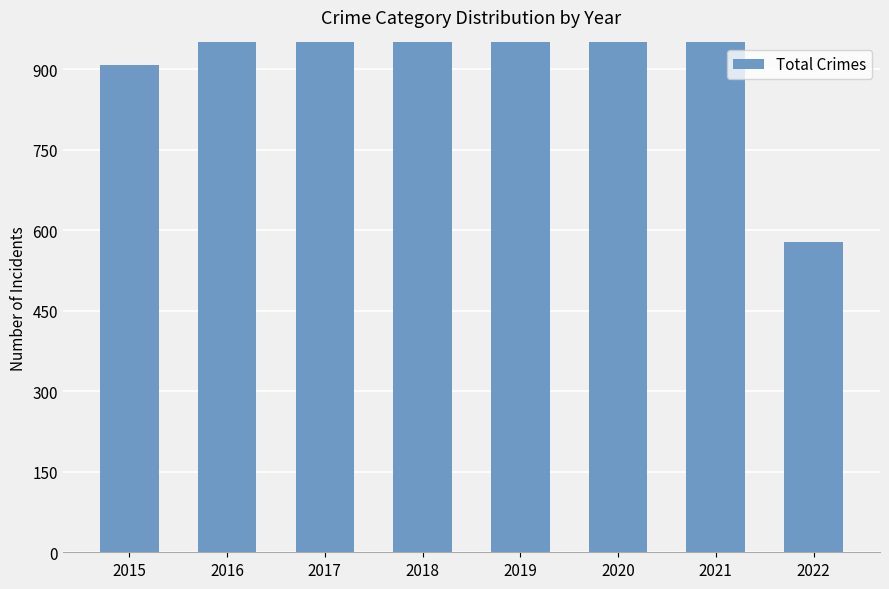

True or false: the data shows 1728 at 2020.

False